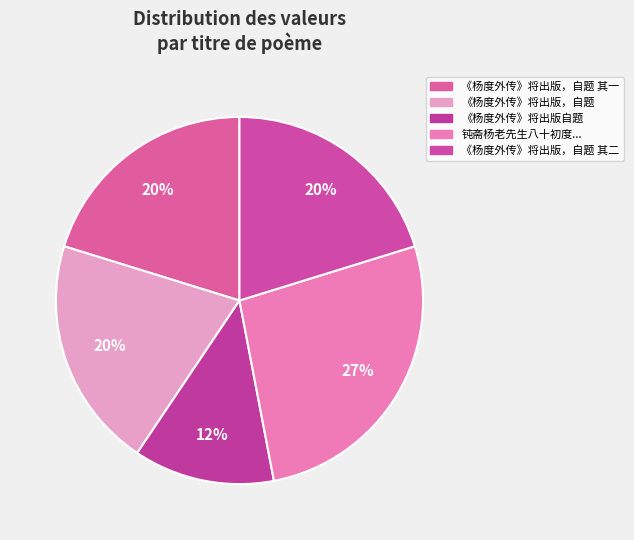

What is the ratio of the value at 《杨度外传》将出版自题 to the value at 《杨度外传》将出版，自题?

0.6